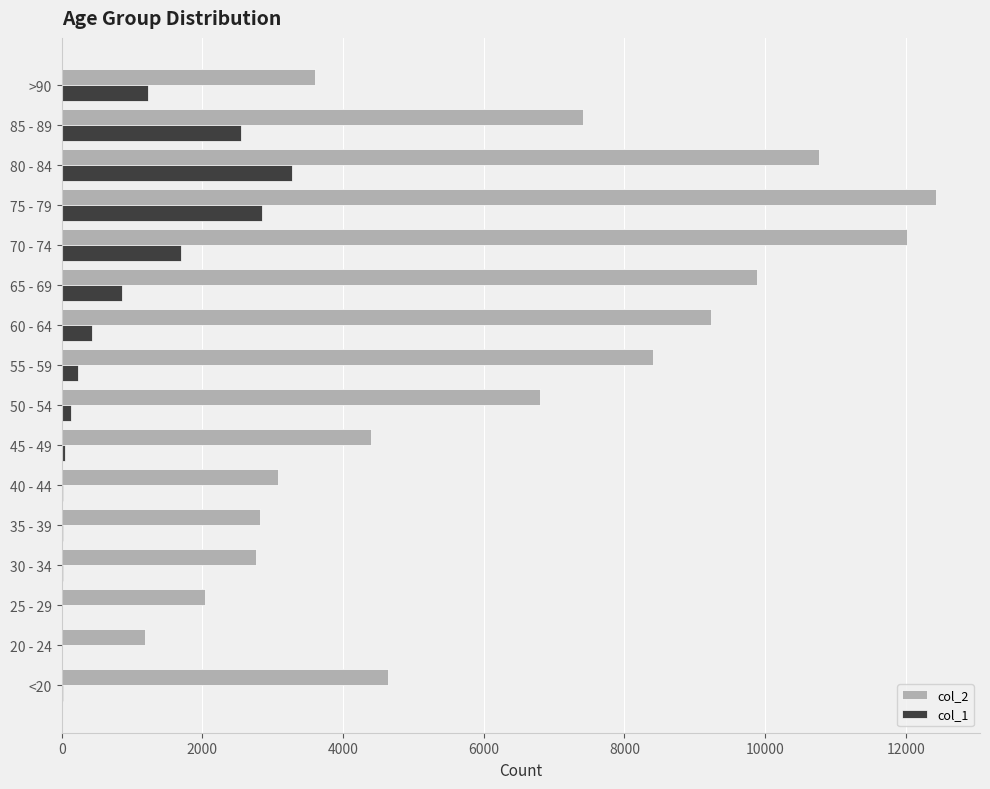

At which category is the sum across all series the highest?

75 - 79